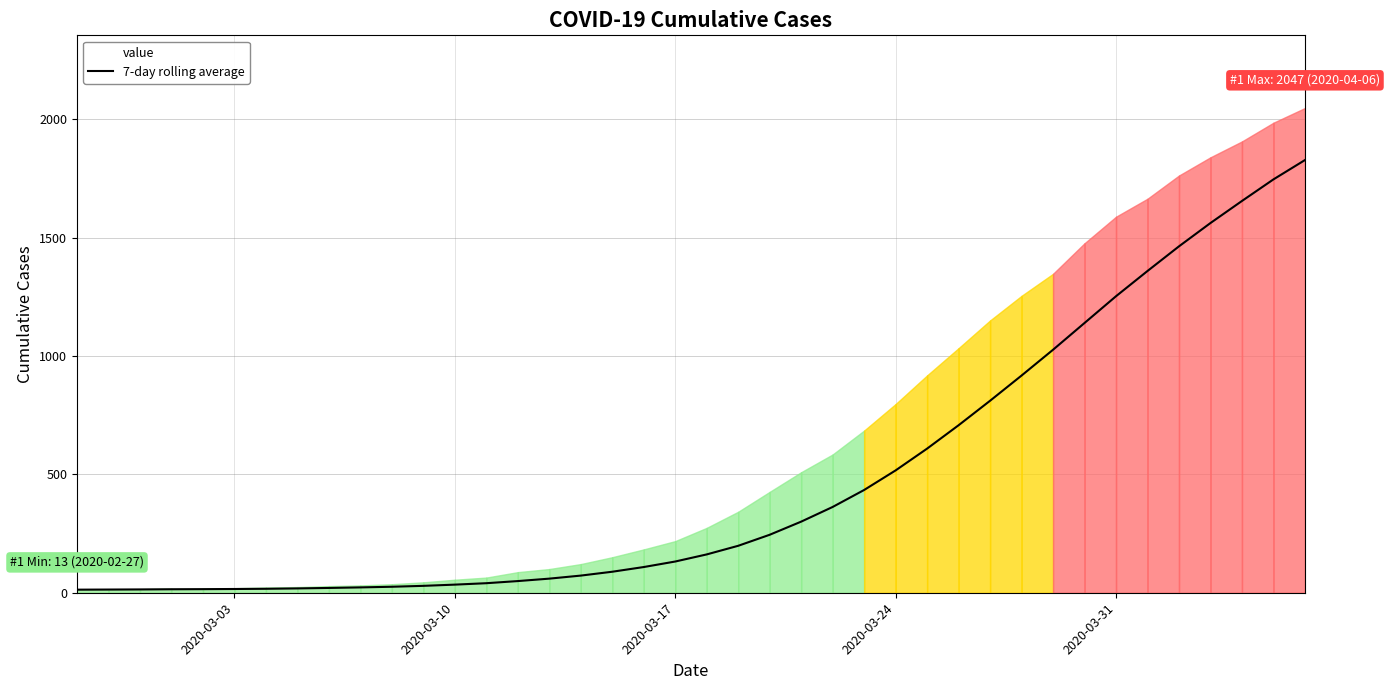

What is the difference between the maximum and minimum values?

1814.3